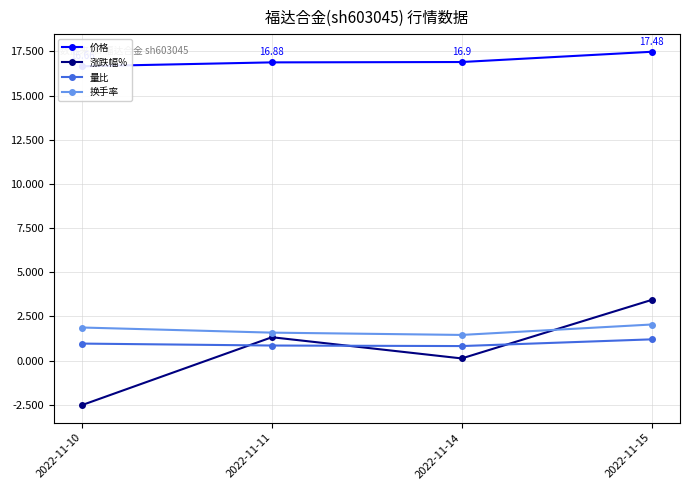

Where is 价格 nearest to the value 17?

2022-11-14